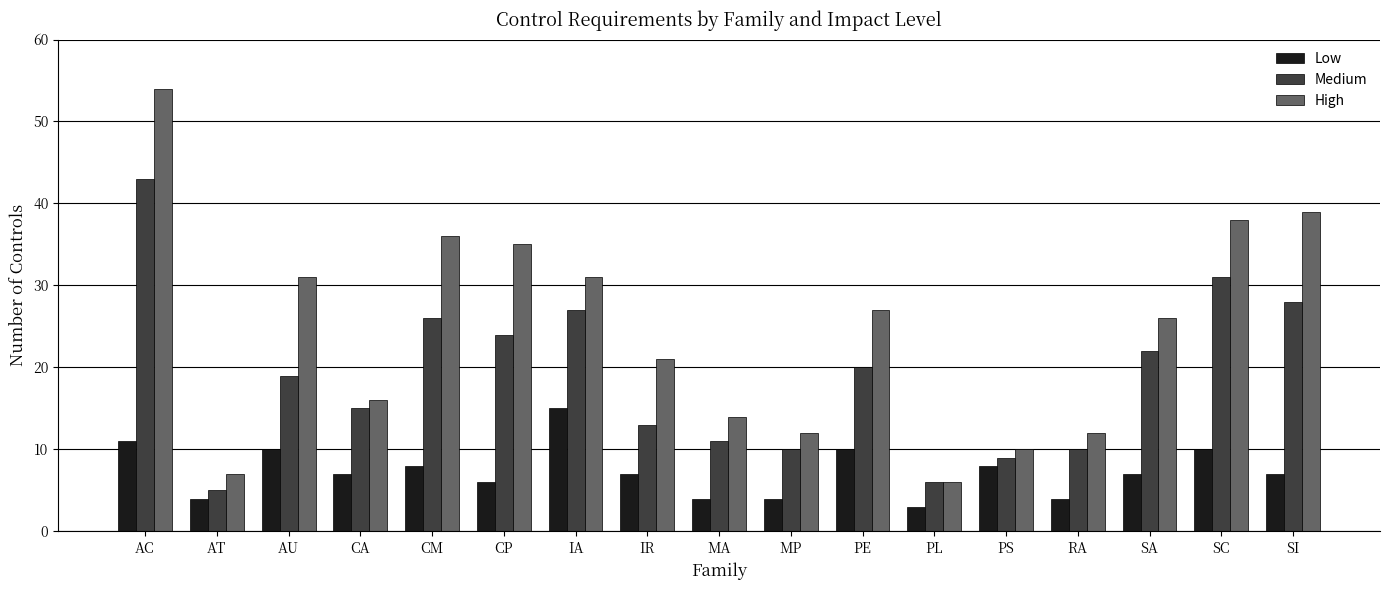

Are the bars horizontal?

No